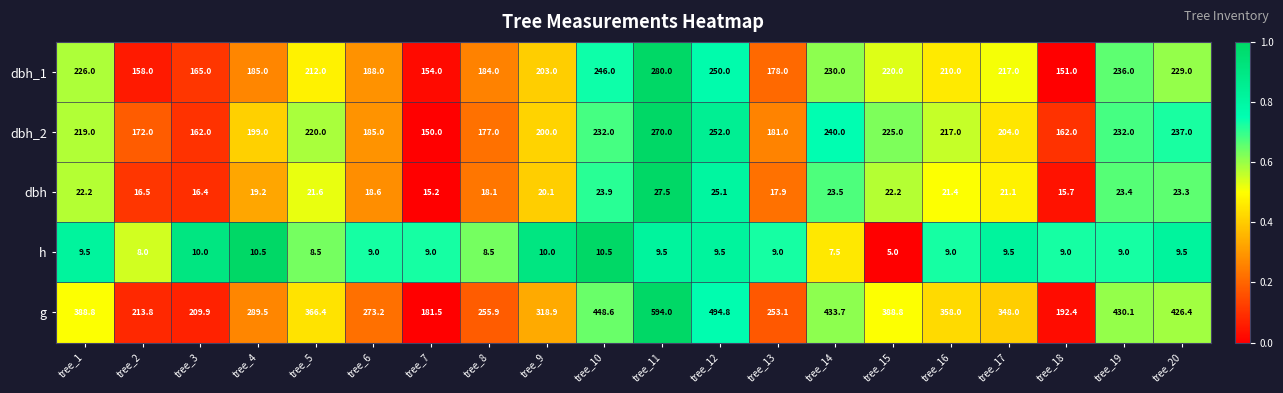

How many values in the h series are below 9?

5